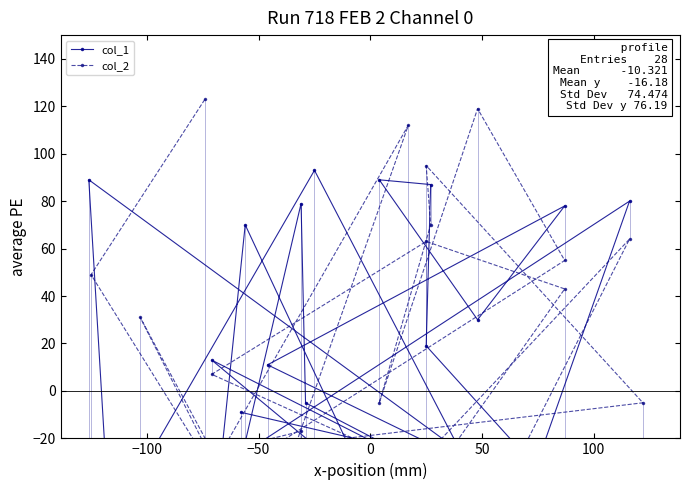

How many lines are shown in the chart?

2